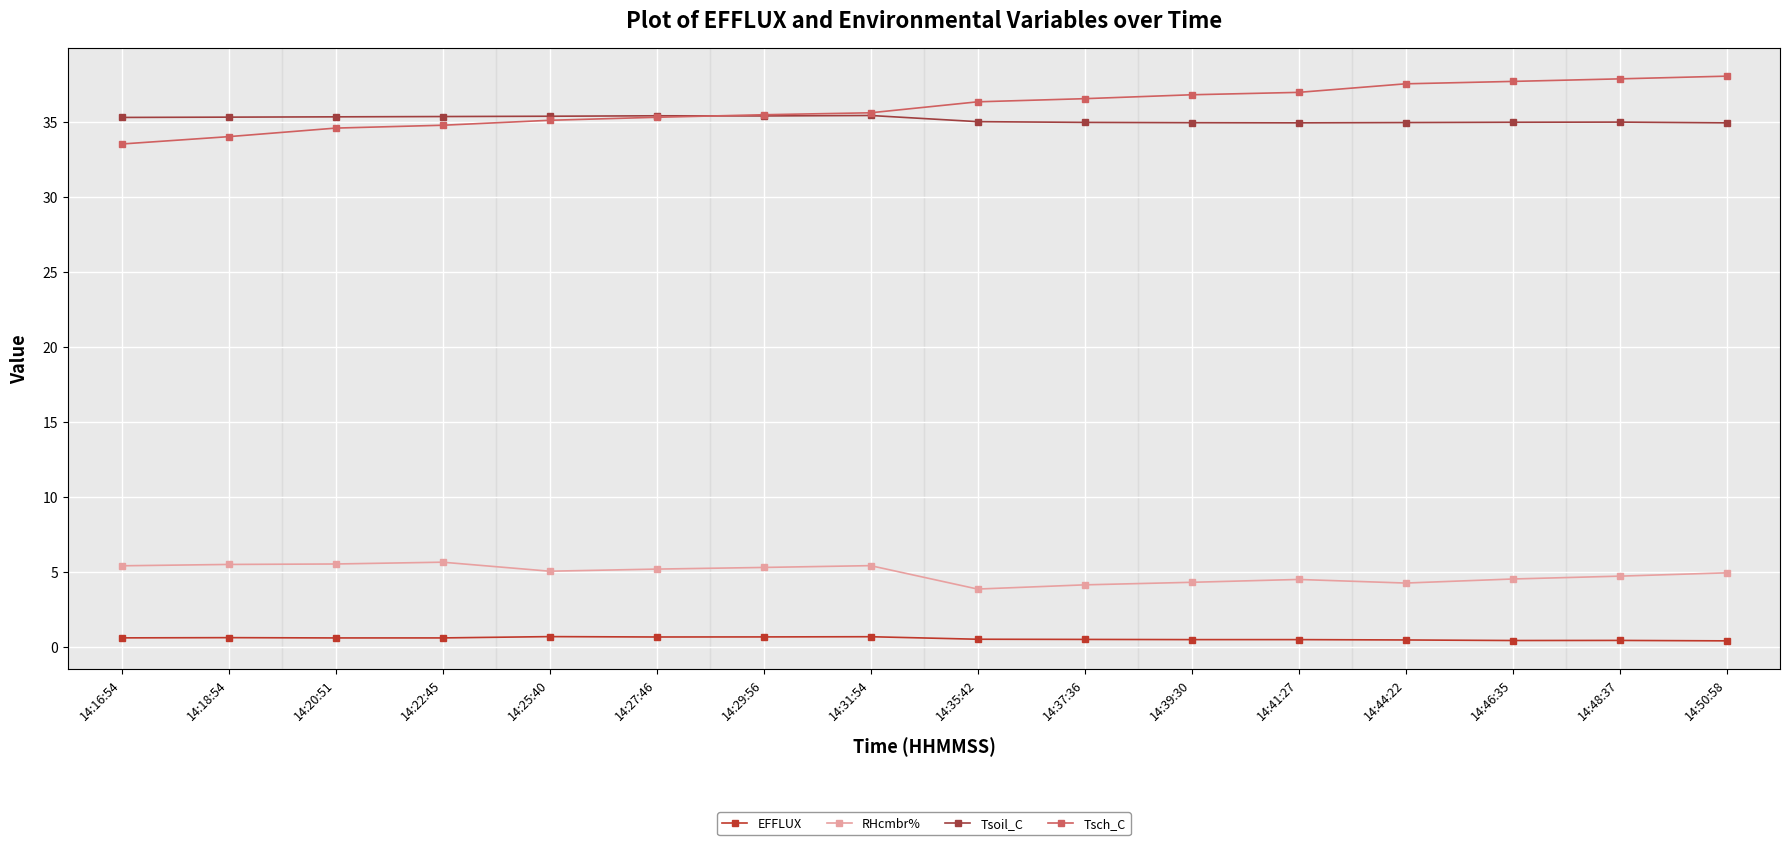

Which series changed the most between 14:16:54 and 14:35:42?

Tsch_C